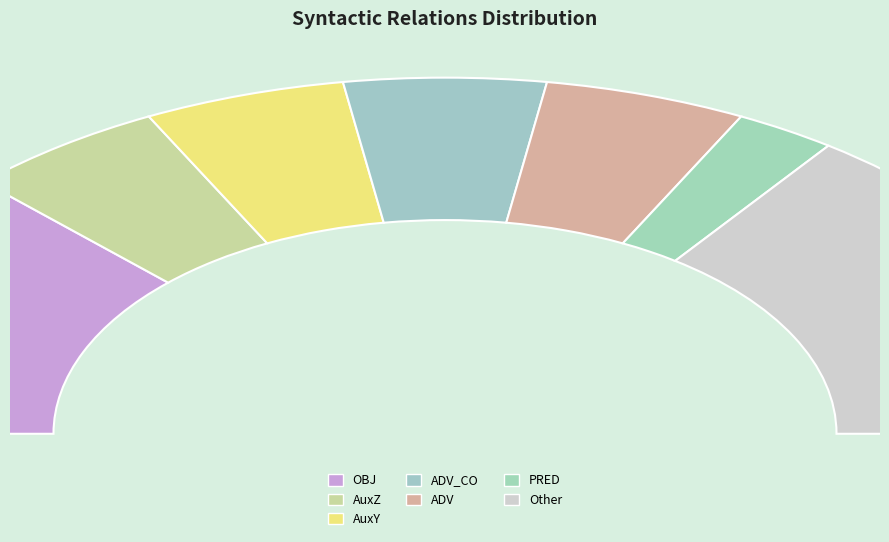

To the nearest percent, what percentage of the pie is AuxZ?

10%